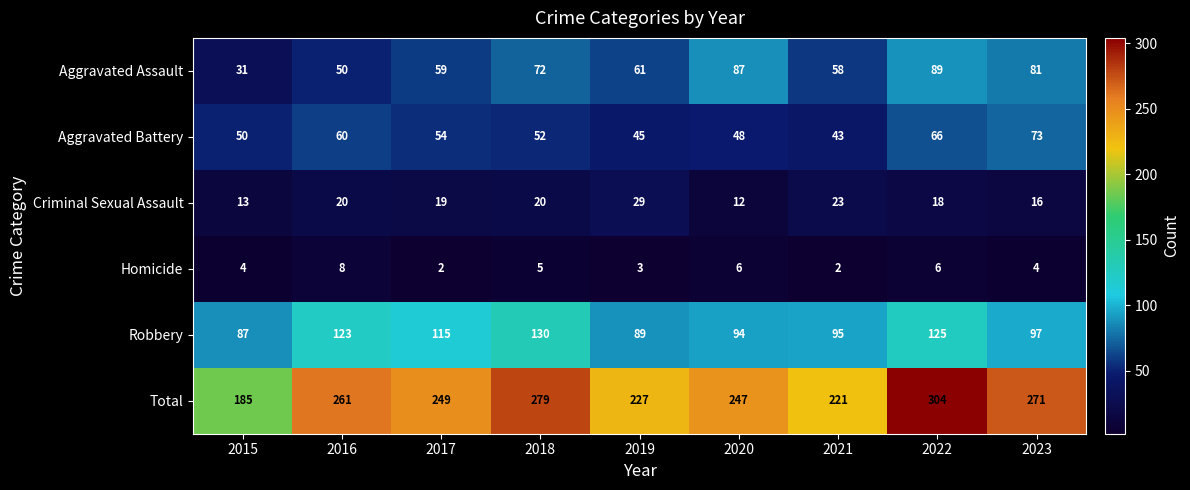

True or false: Criminal Sexual Assault has a value of 12 at 2019.

False